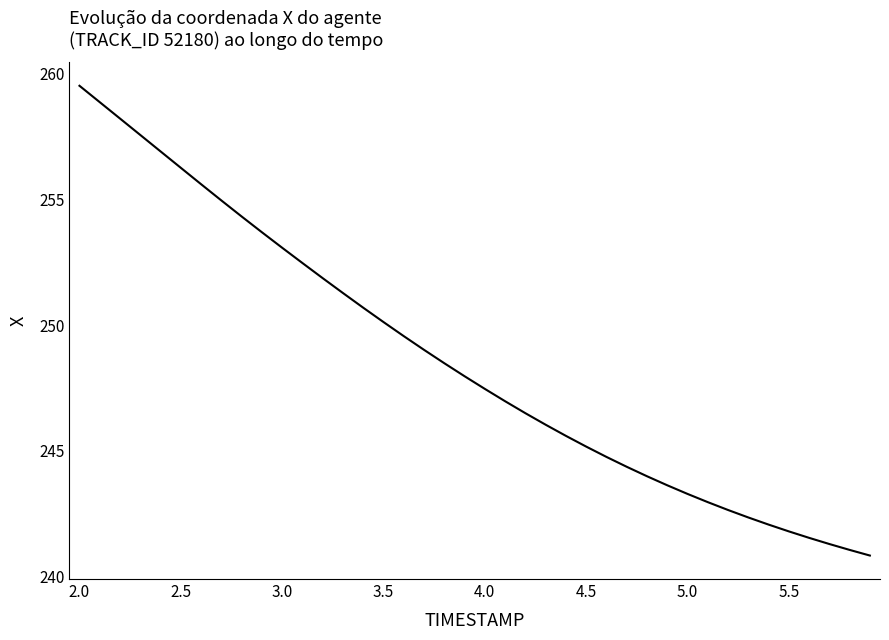

What is the smallest value displayed?

240.8